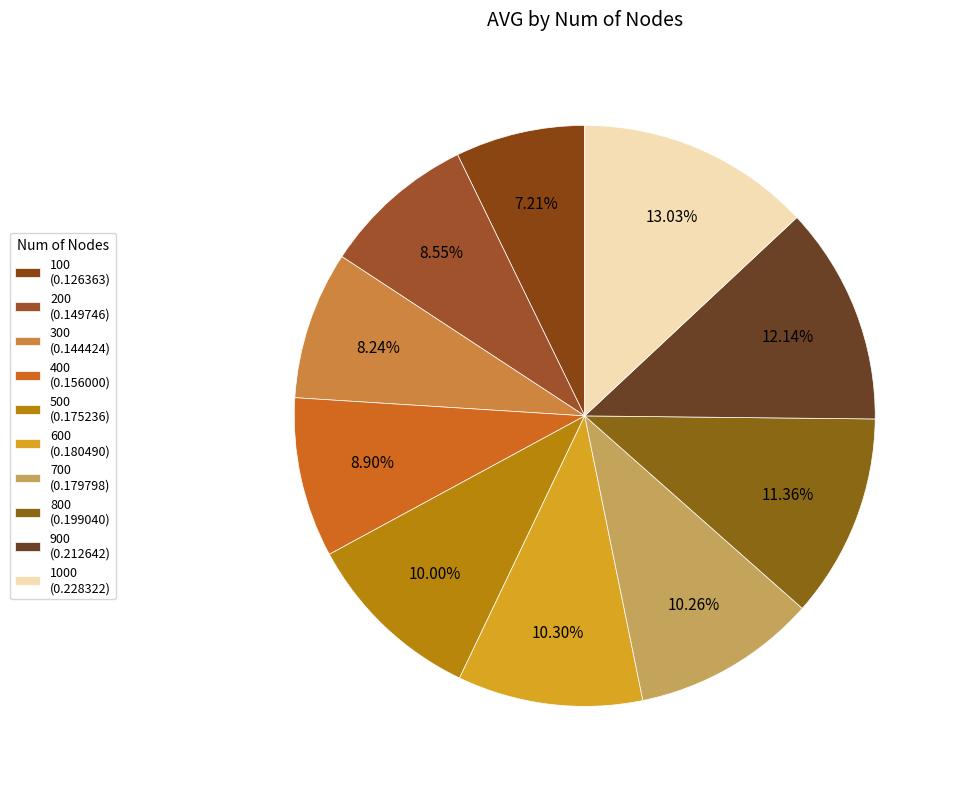

Is there any slice that represents more than half of the pie?

No